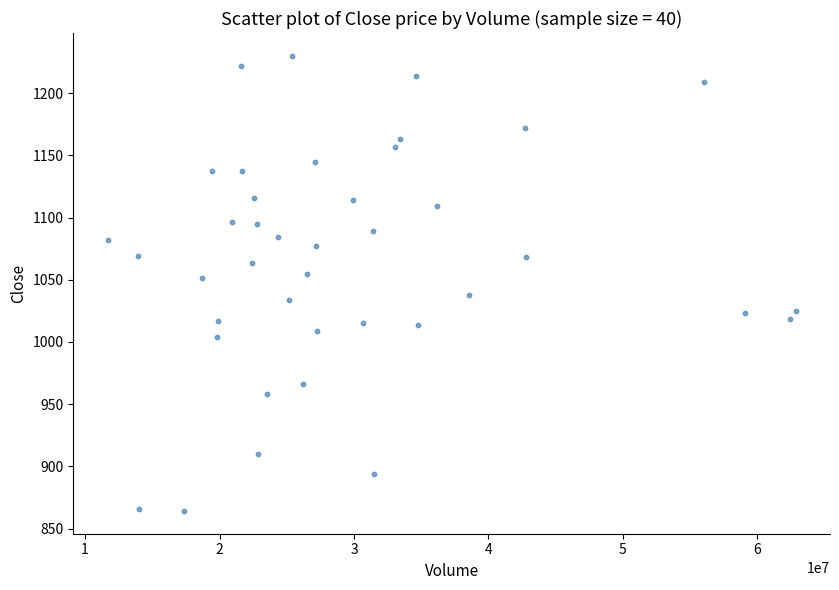

What is the range of X values (max minus min)?

51171200.0